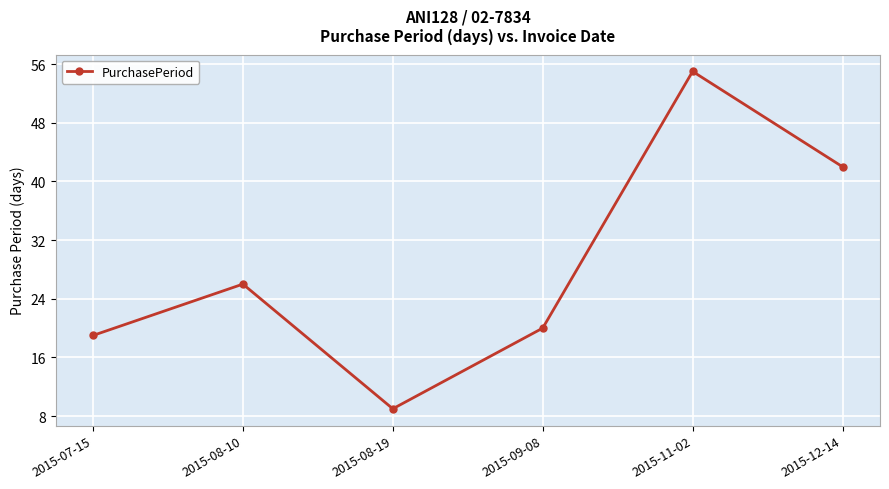

Does the chart display data point markers on the line(s)?

Yes